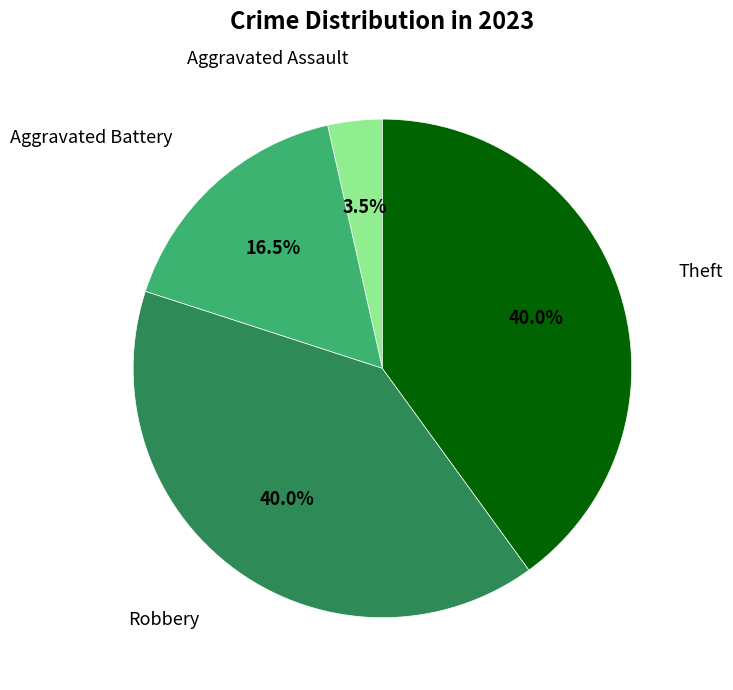

Is there any slice that represents more than half of the pie?

No